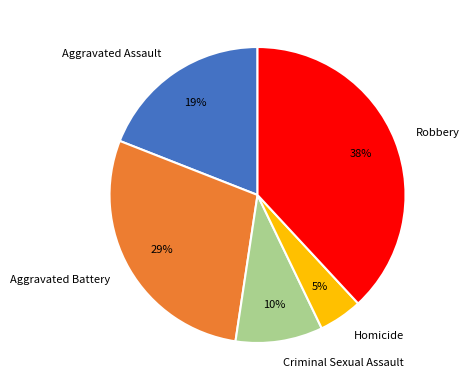

To the nearest percent, what is the average slice percentage?

20%